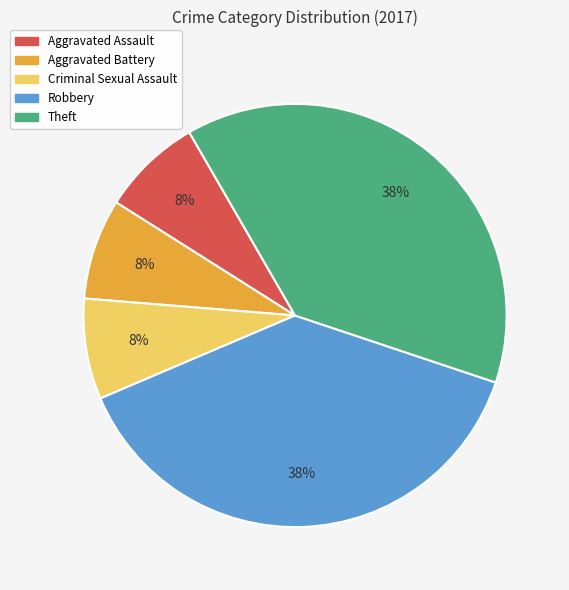

Do Criminal Sexual Assault and Aggravated Battery together represent more than half of the pie?

No